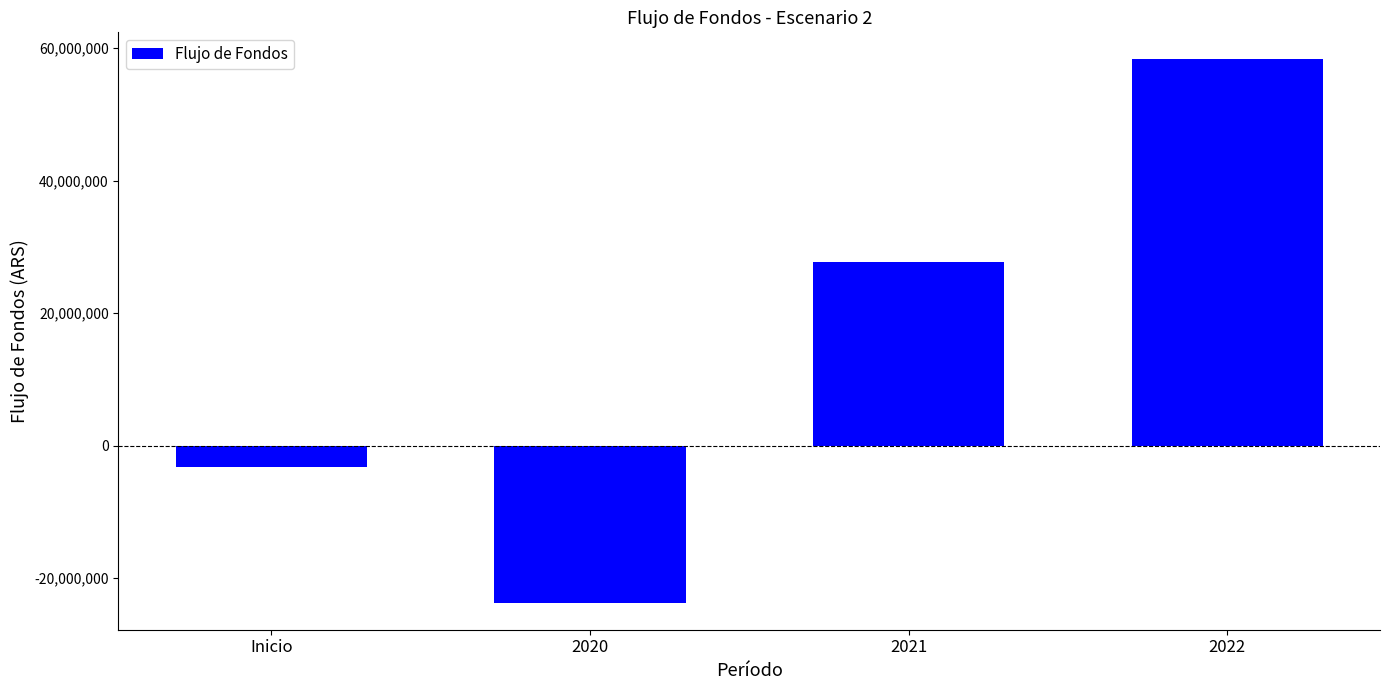

What is the difference between the values at 2020 and 2022?

81991636.1